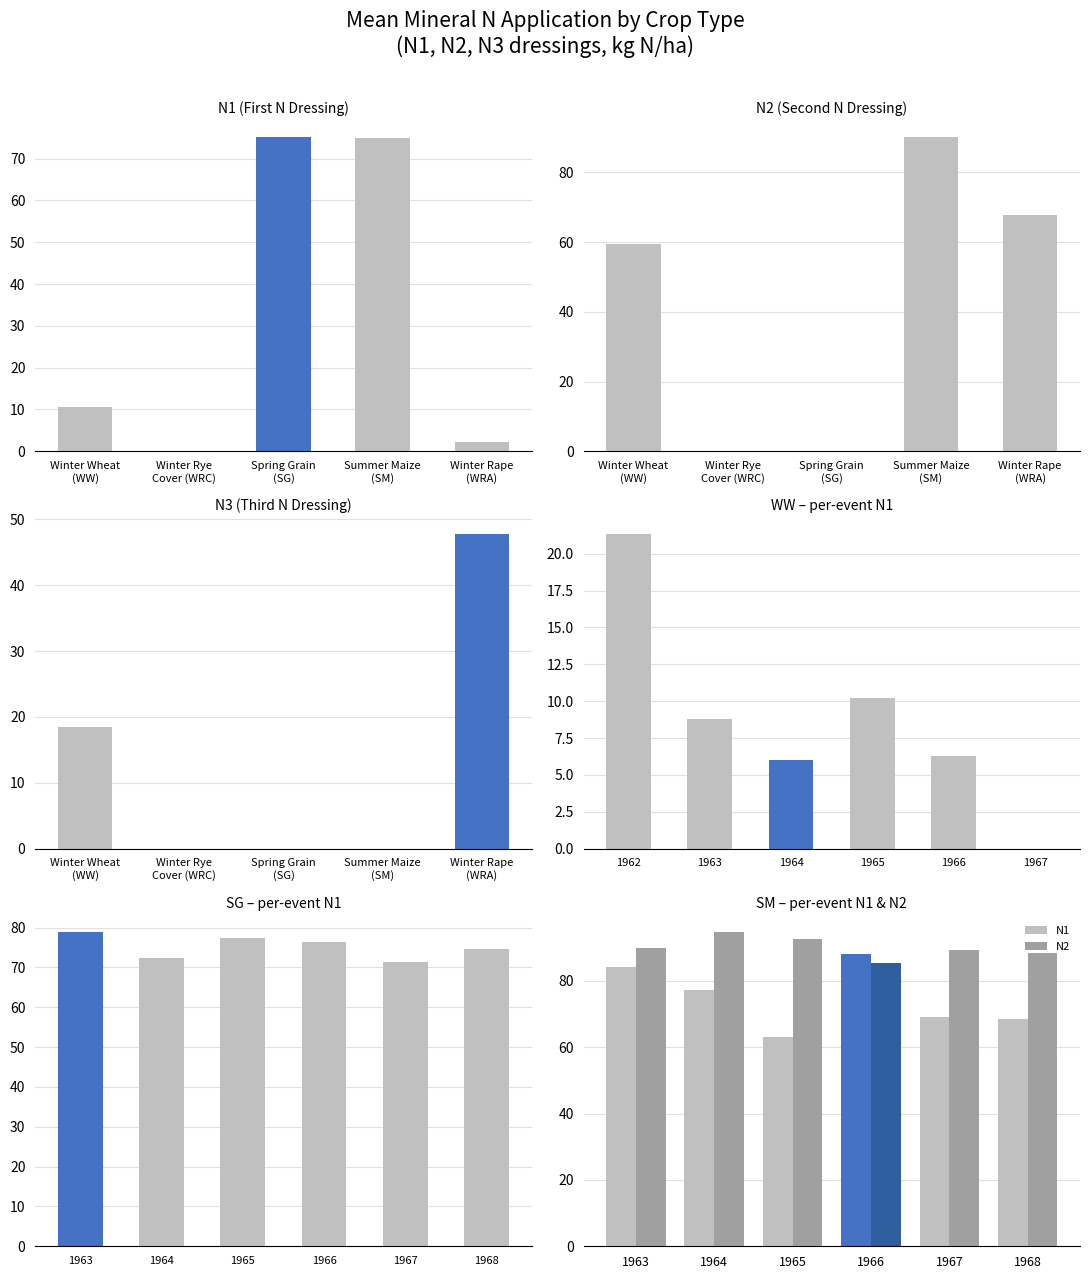

Which series has the largest total across all categories?

N2